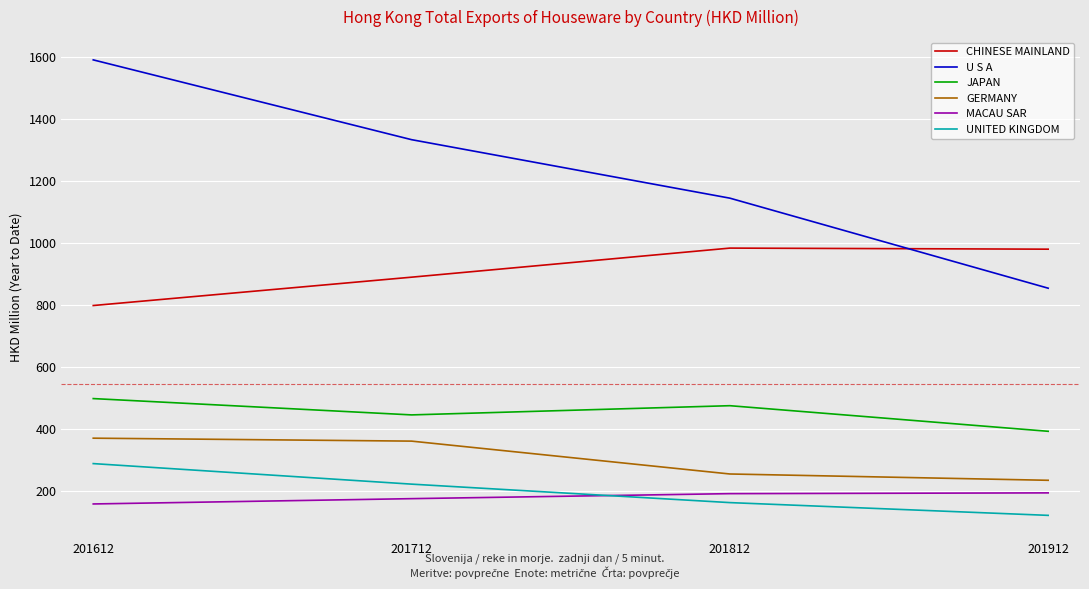

True or false: JAPAN has more than 2 interior local peaks.

False